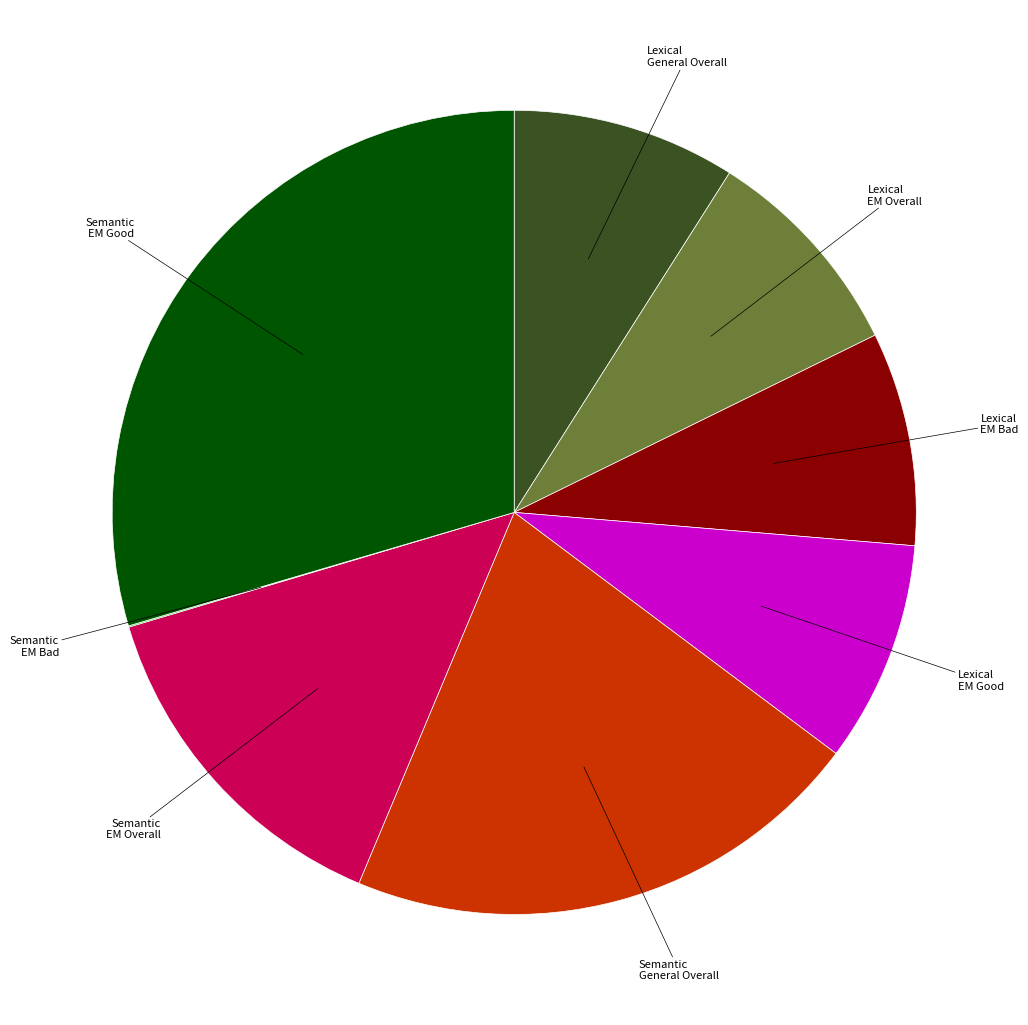

Is there any slice that represents more than half of the pie?

No